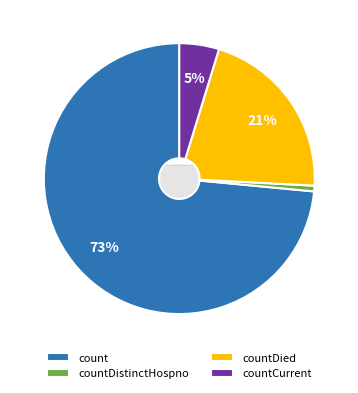

Which category accounts for the majority?

count